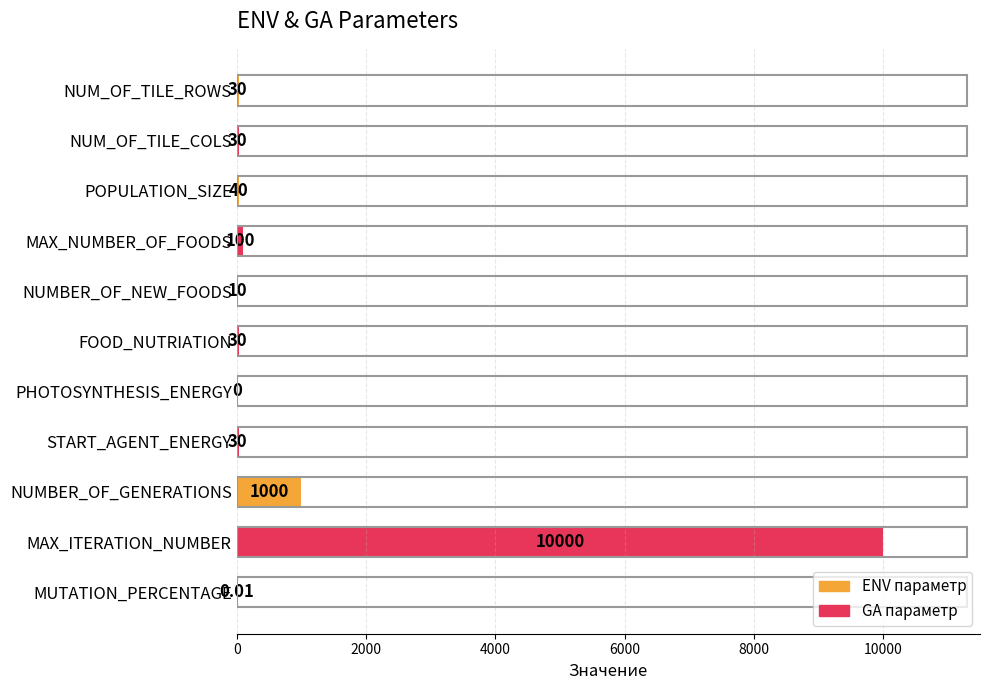

Which category has the highest value across all series?

MAX_ITERATION_NUMBER